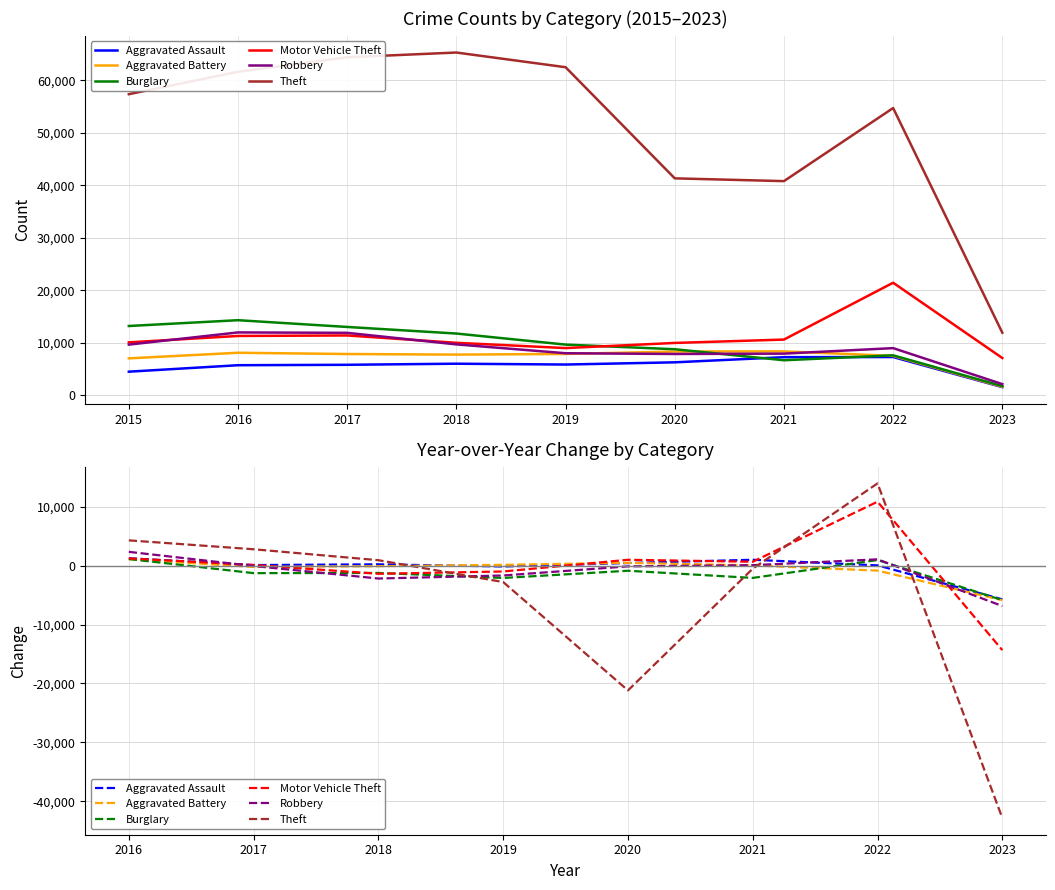

Which series changed the most between 2018 and 2019?

Theft